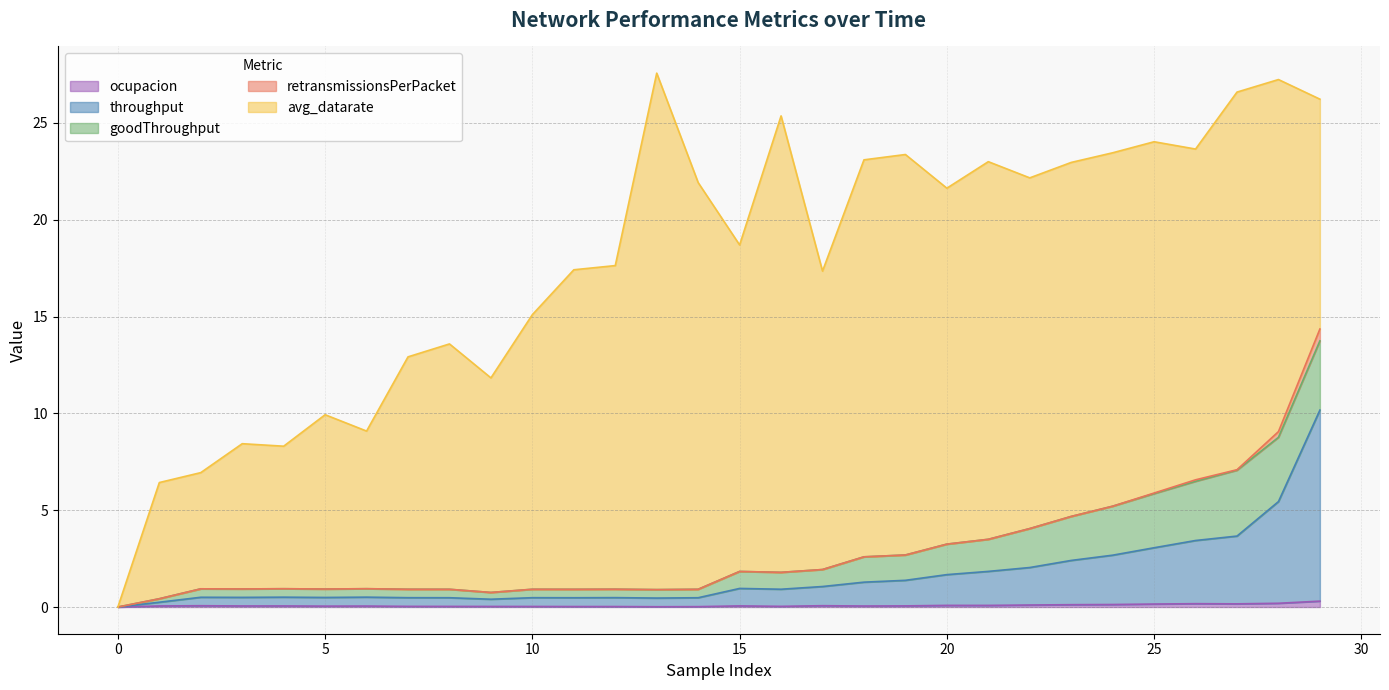

Does the chart display data point markers on the line(s)?

No